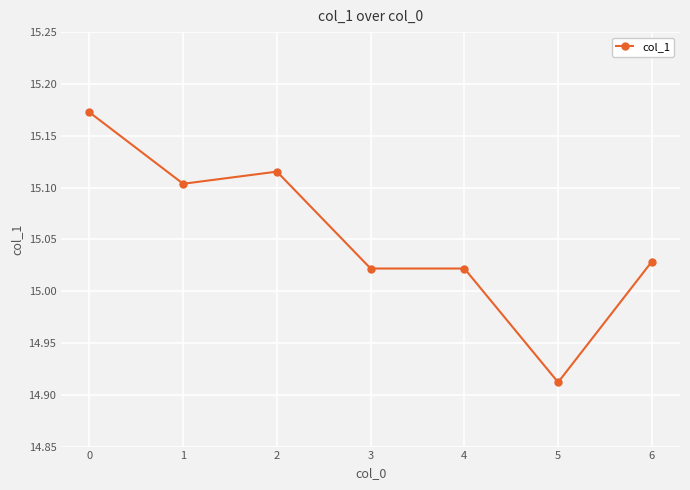

True or false: the data has more than 0 interior local peaks.

True